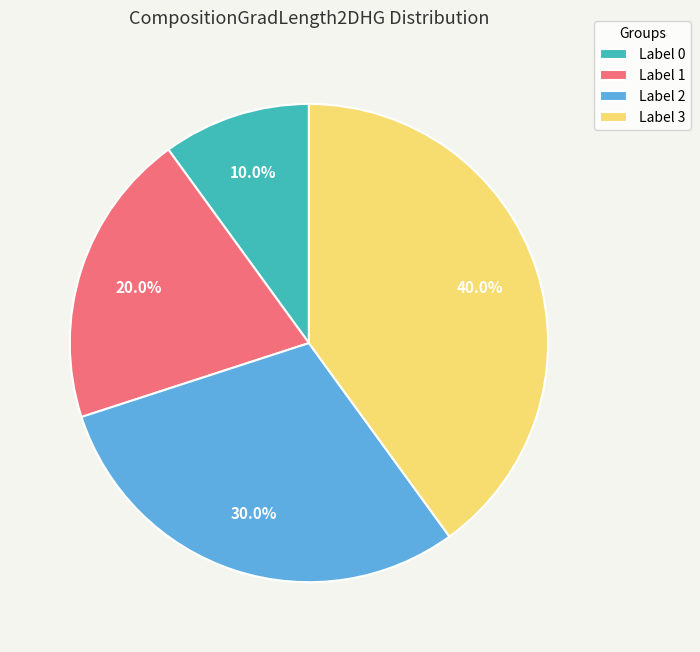

Which category has the biggest portion of the pie?

Label 3